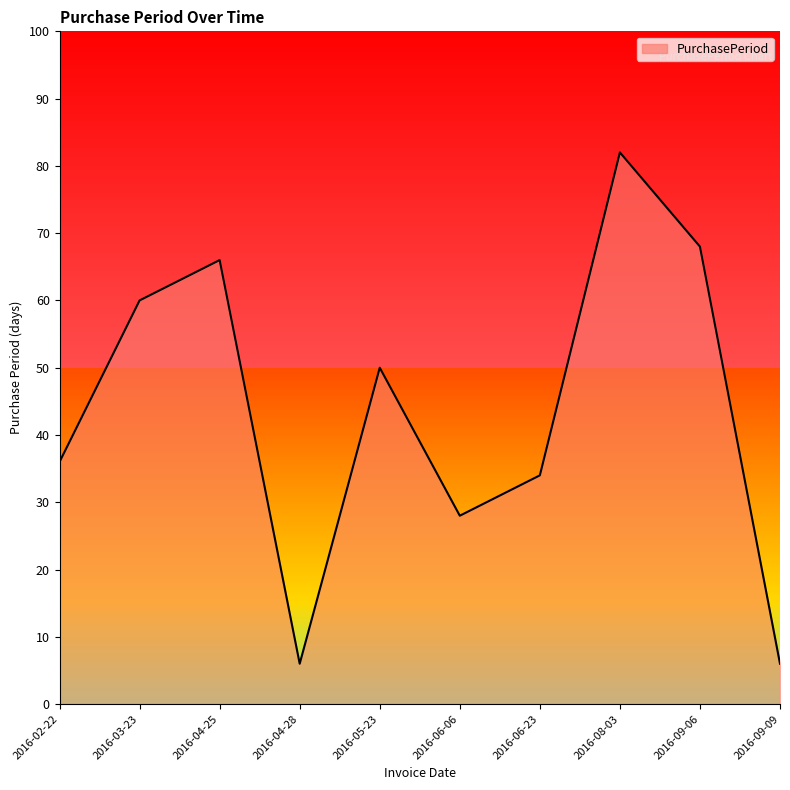

What position from the right is 2016-09-06?

2